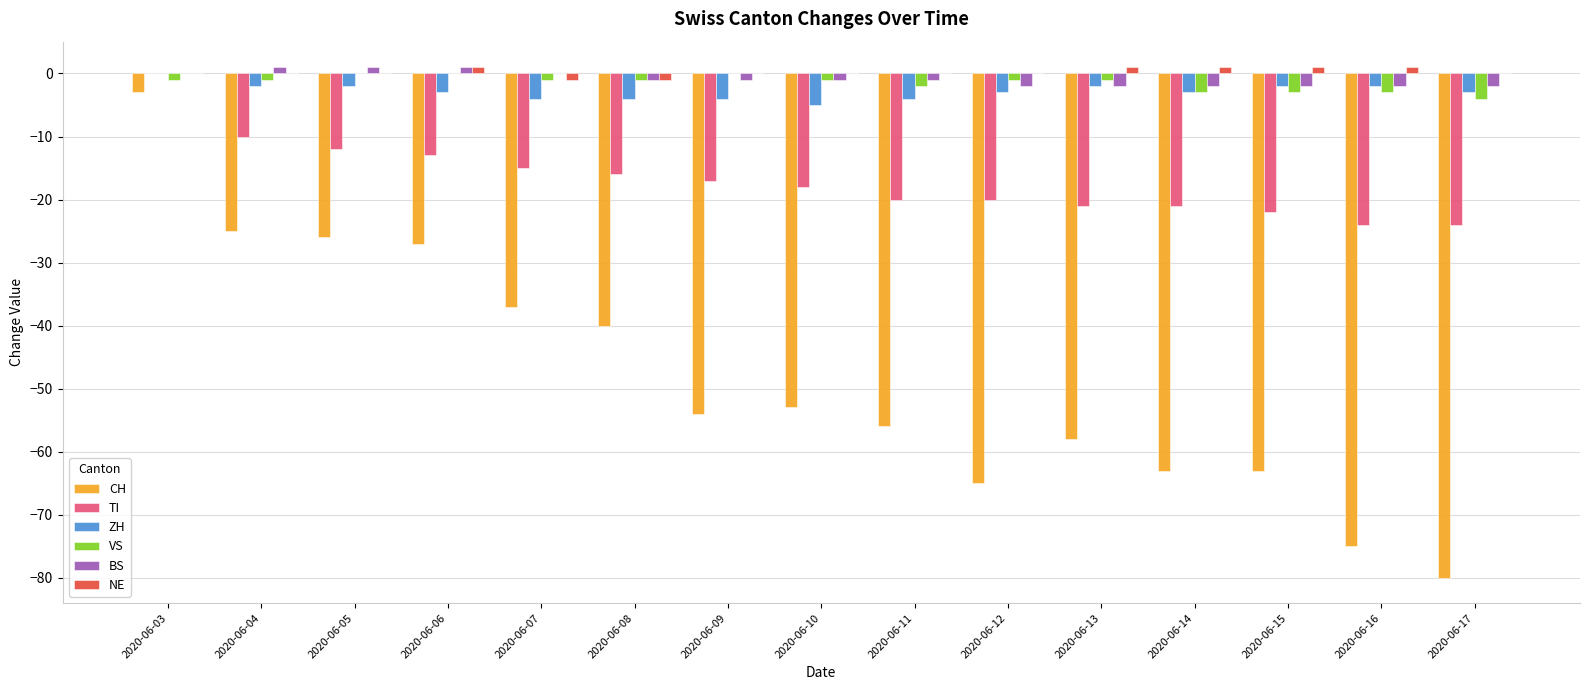

Does the chart contain stacked bars?

No